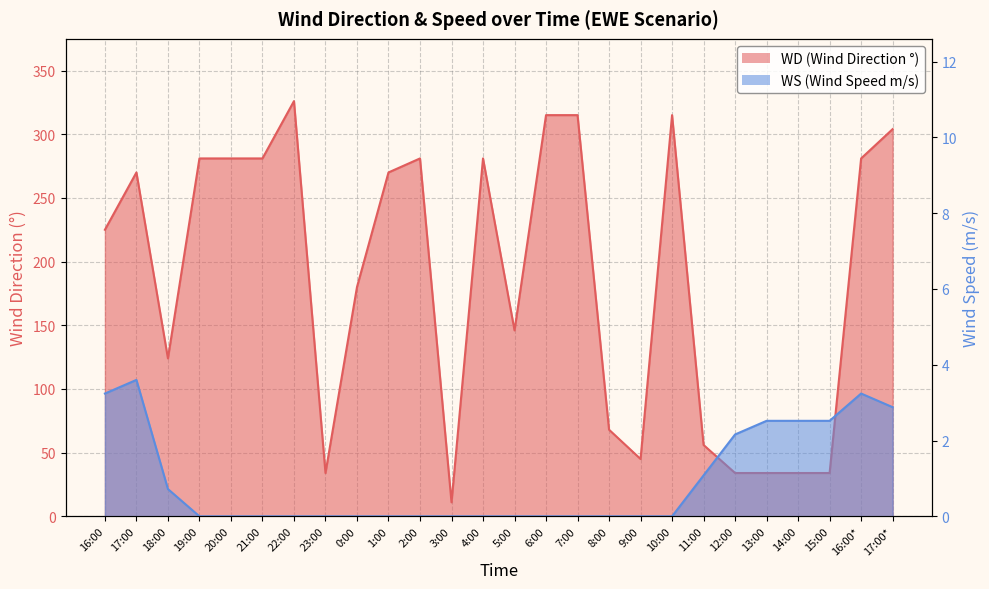

At 2:00, list the series in order from largest to smallest.

WD, WS